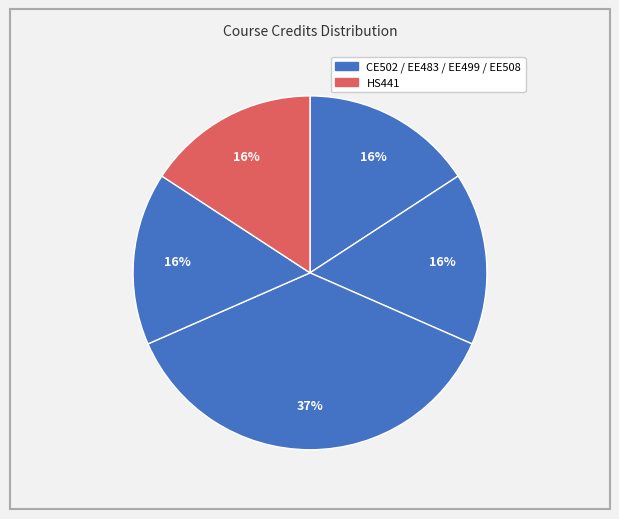

To the nearest percent, what is the average slice percentage?

20%